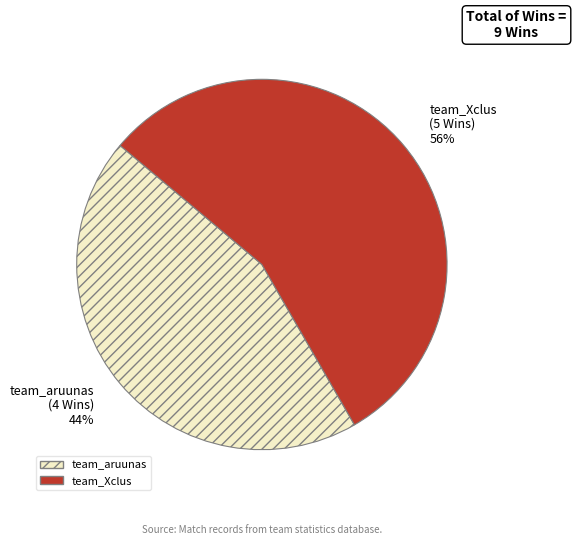

Does team_Xclus represent more than half of the total?

Yes